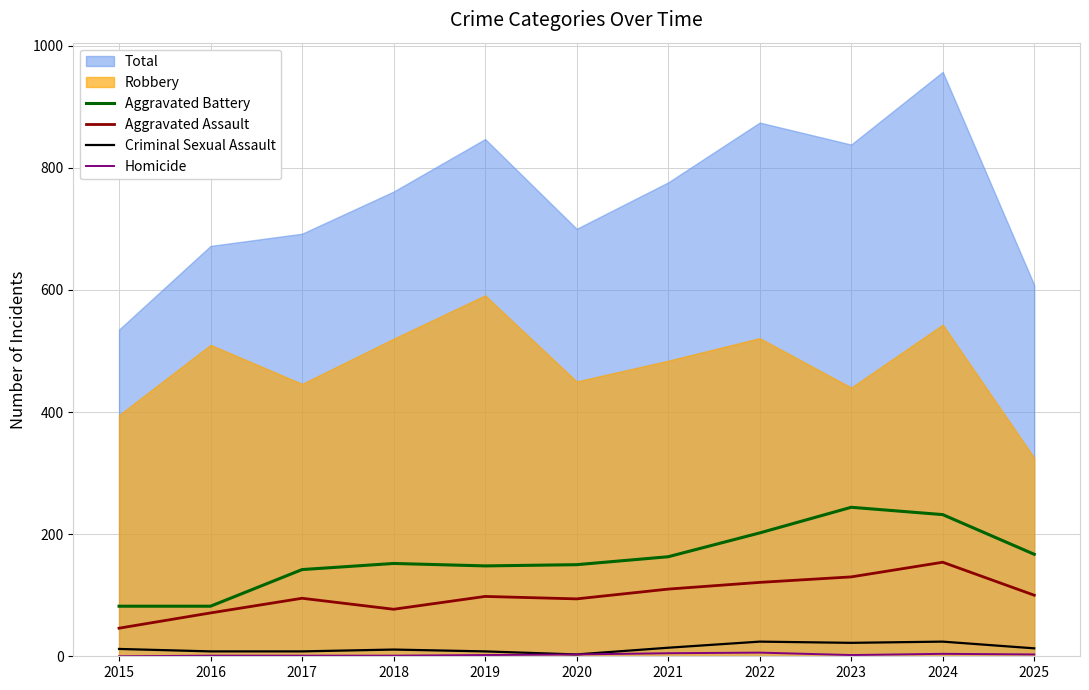

The value of Criminal Sexual Assault at 2020 is 5. True or false?

False